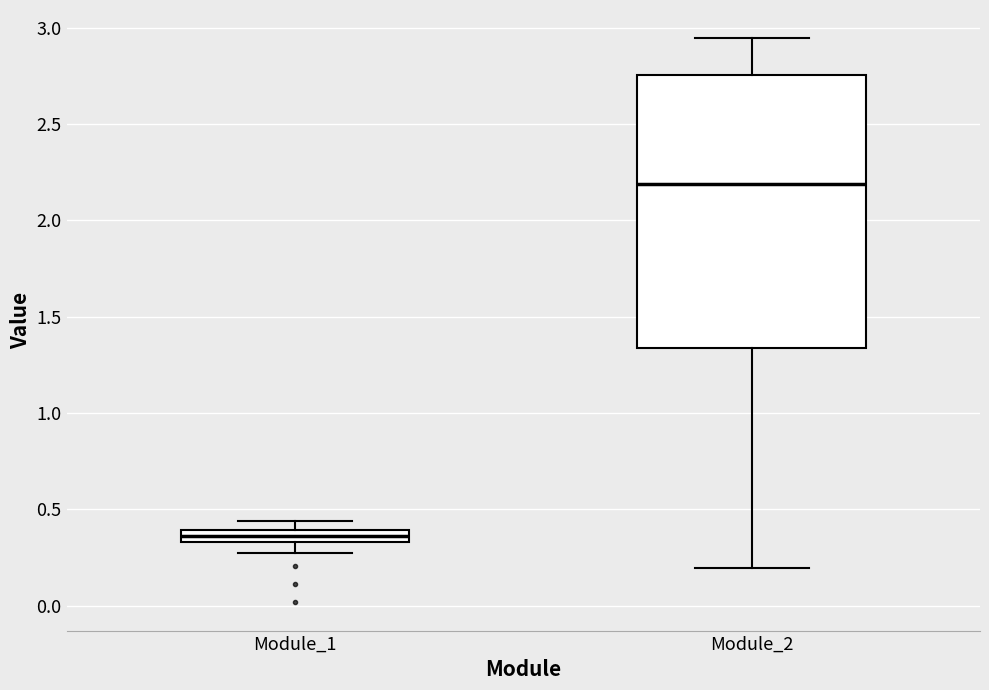

Comparing the boxes themselves (not the whiskers), which one is the tallest?

Module_2